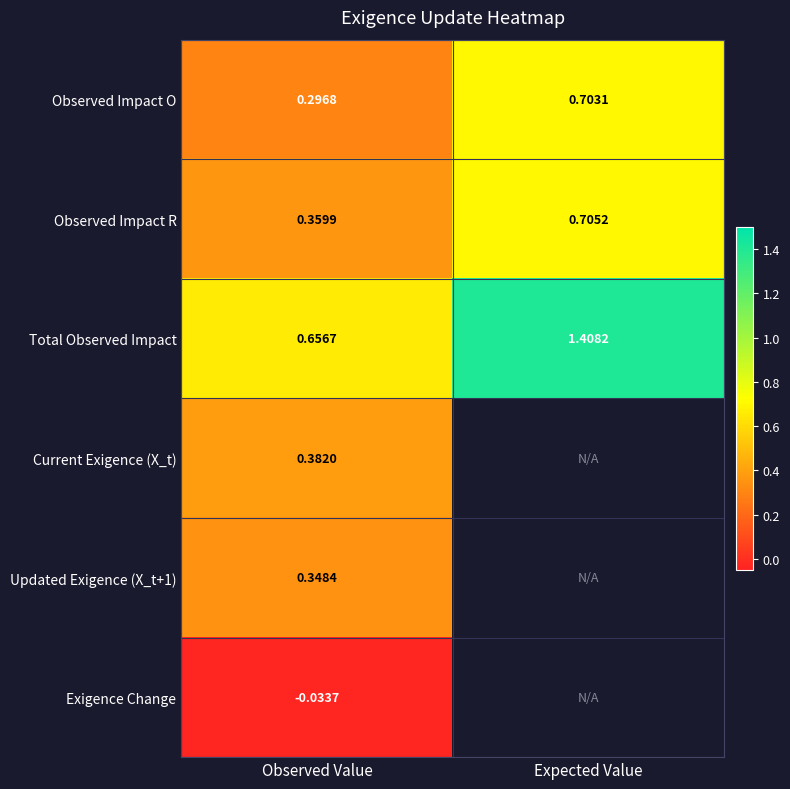

What is the difference between the highest and lowest values at Expected Value?

0.7